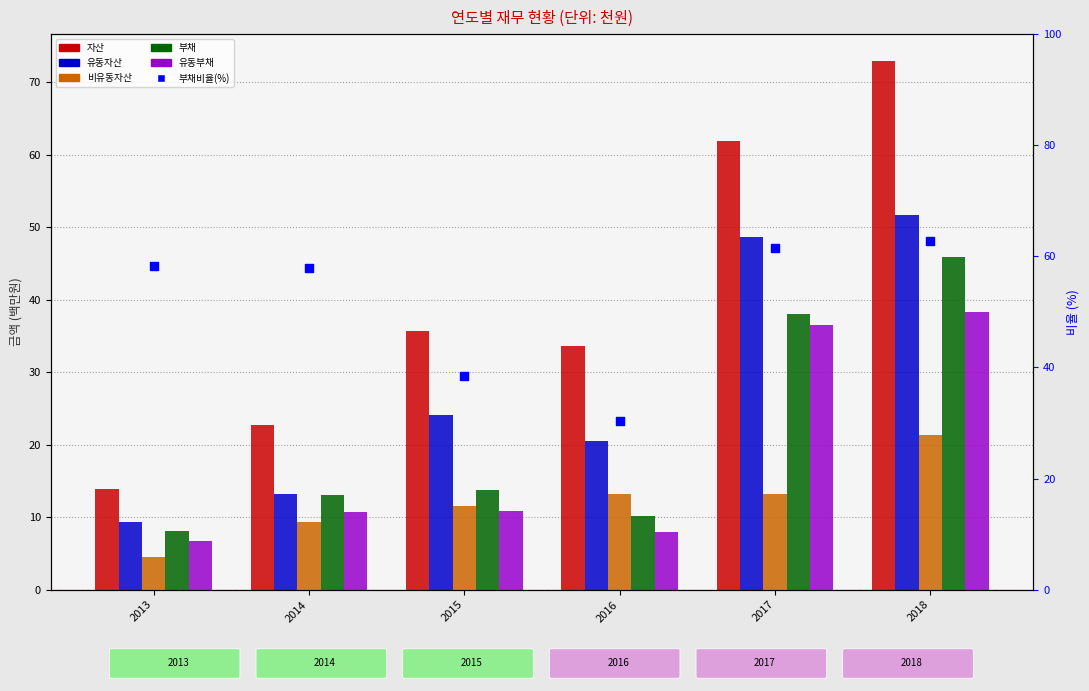

Which series has the widest spread of Y values?

자산